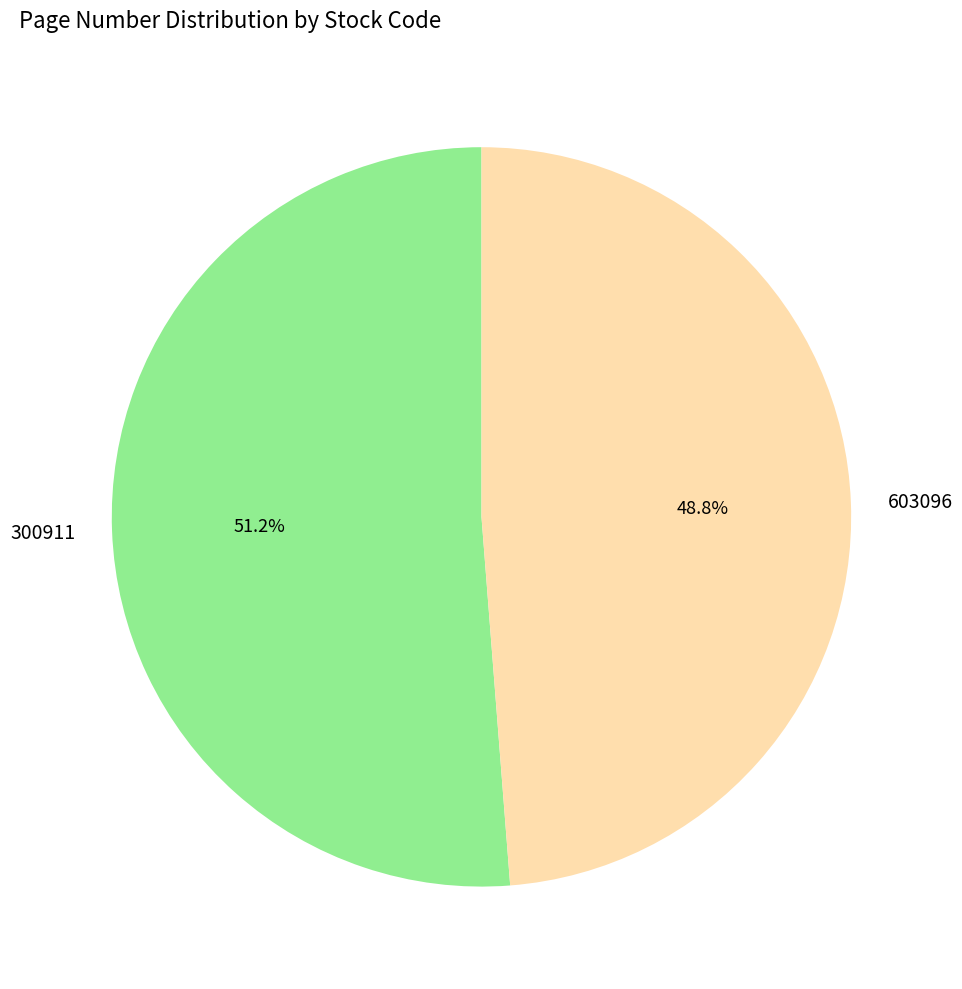

Is it true that 300911 is 51% of the pie?

True